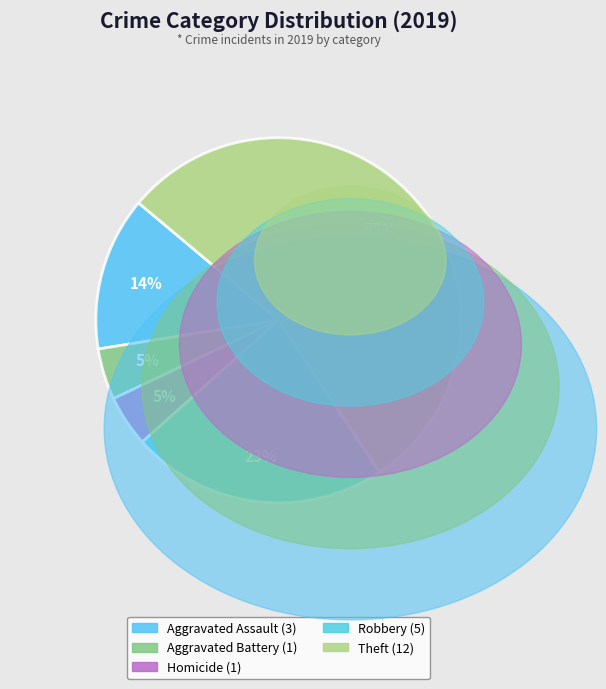

How many segments does this pie chart have?

5